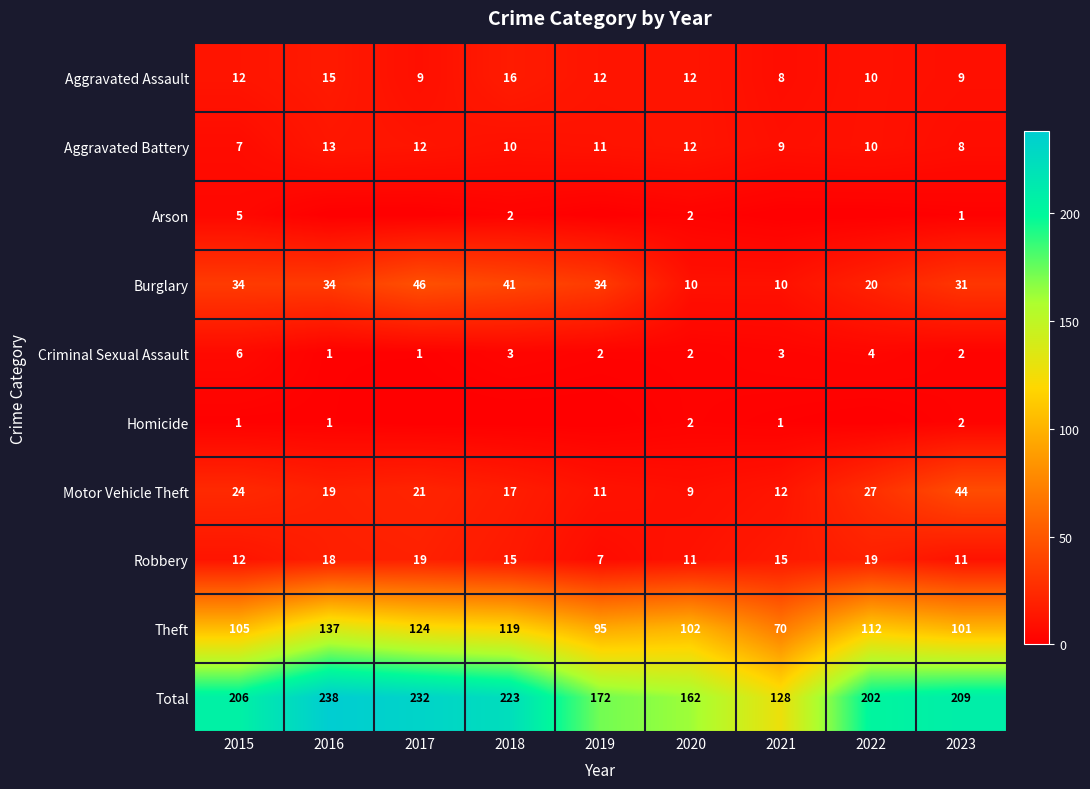

What is the maximum value for Total?

238